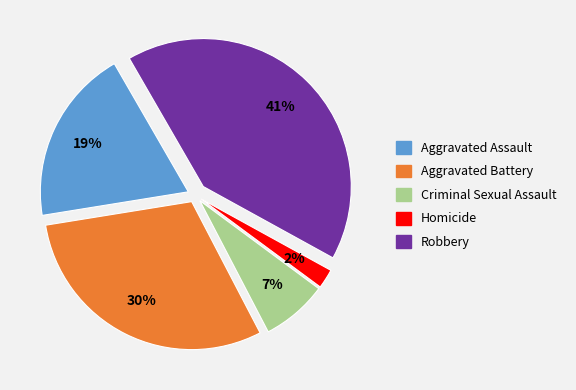

Is the sum of Criminal Sexual Assault and Aggravated Assault greater than half?

No